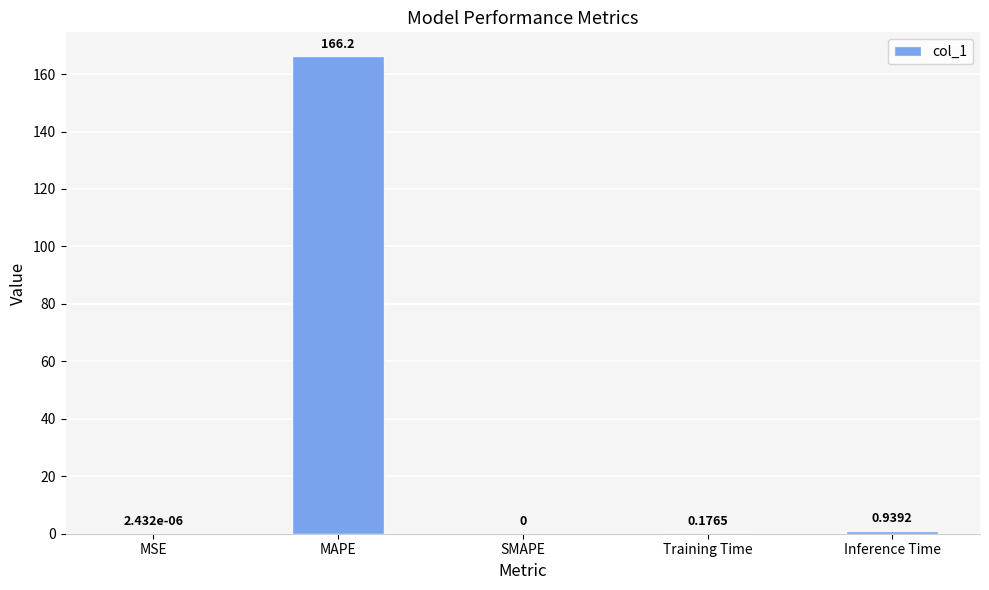

At which category does the chart reach its peak across all series?

MAPE